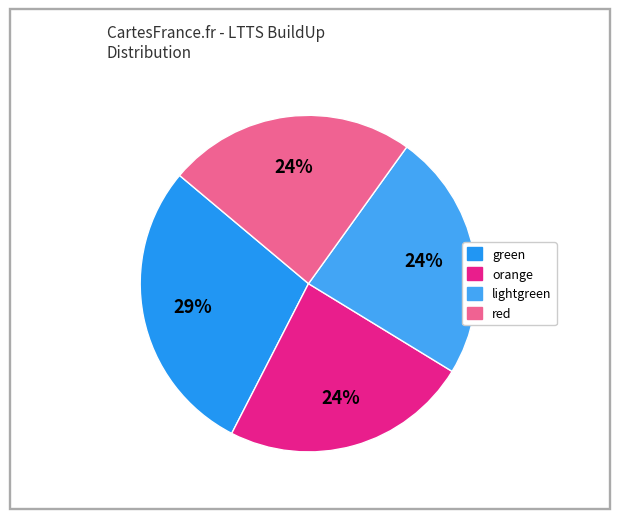

Is it true that red is 24% of the pie?

True